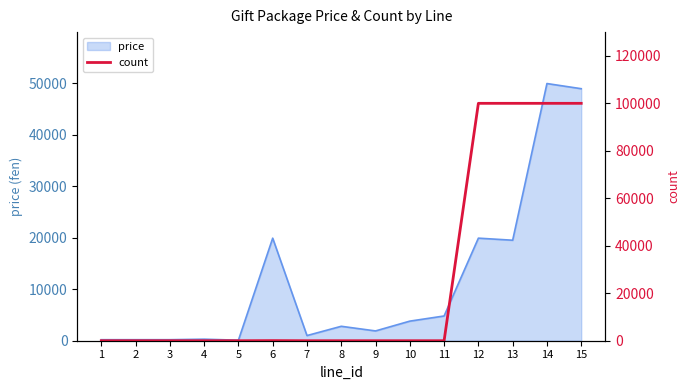

What is the highest value of the price series?

49900